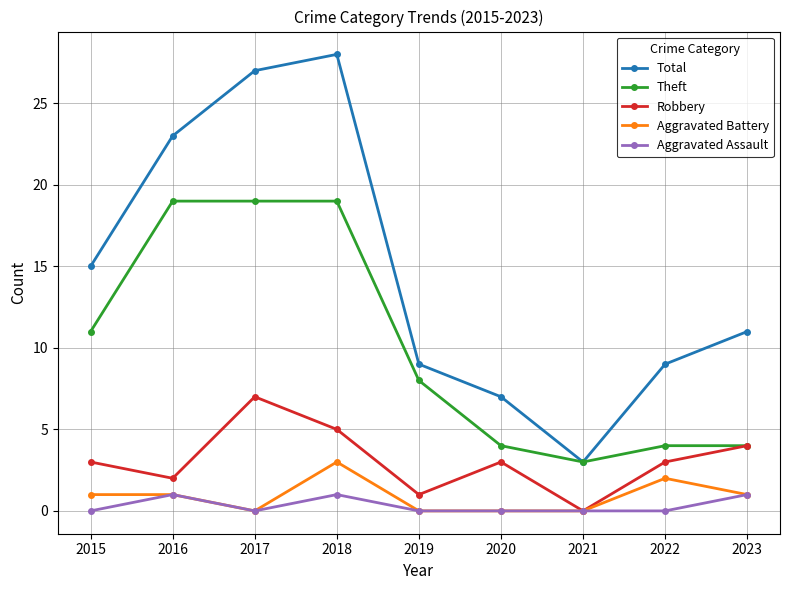

Reading left to right, extract all data points from this chart.

Total: 2015=15	2016=23	2017=27	2018=28	2019=9	2020=7	2021=3	2022=9	2023=11
Theft: 2015=11	2016=19	2017=19	2018=19	2019=8	2020=4	2021=3	2022=4	2023=4
Robbery: 2015=3	2016=2	2017=7	2018=5	2019=1	2020=3	2021=0	2022=3	2023=4
Aggravated Battery: 2015=1	2016=1	2017=0	2018=3	2019=0	2020=0	2021=0	2022=2	2023=1
Aggravated Assault: 2015=0	2016=1	2017=0	2018=1	2019=0	2020=0	2021=0	2022=0	2023=1